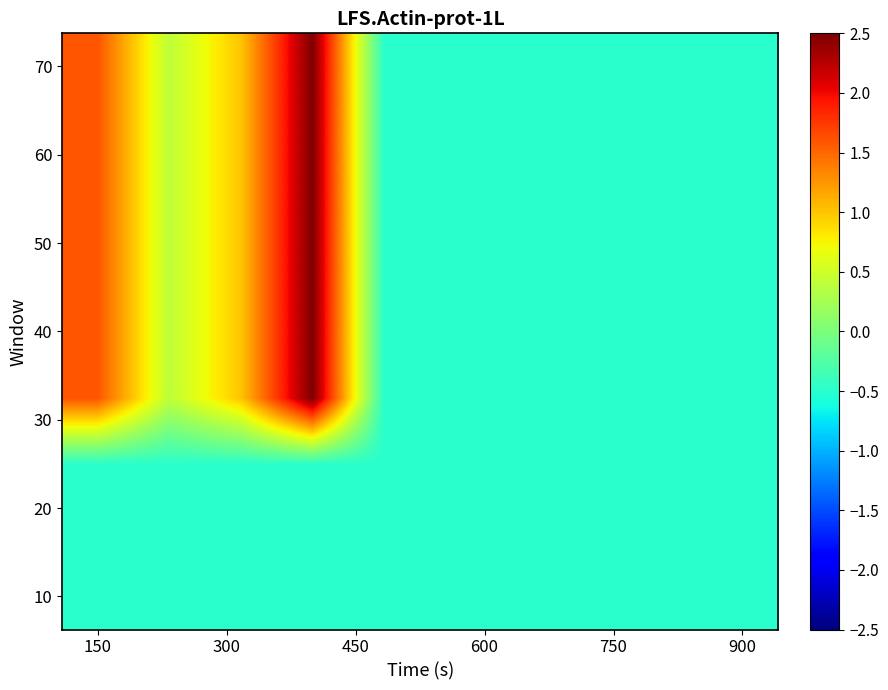

At how many categories does at least one series exceed 0?

4